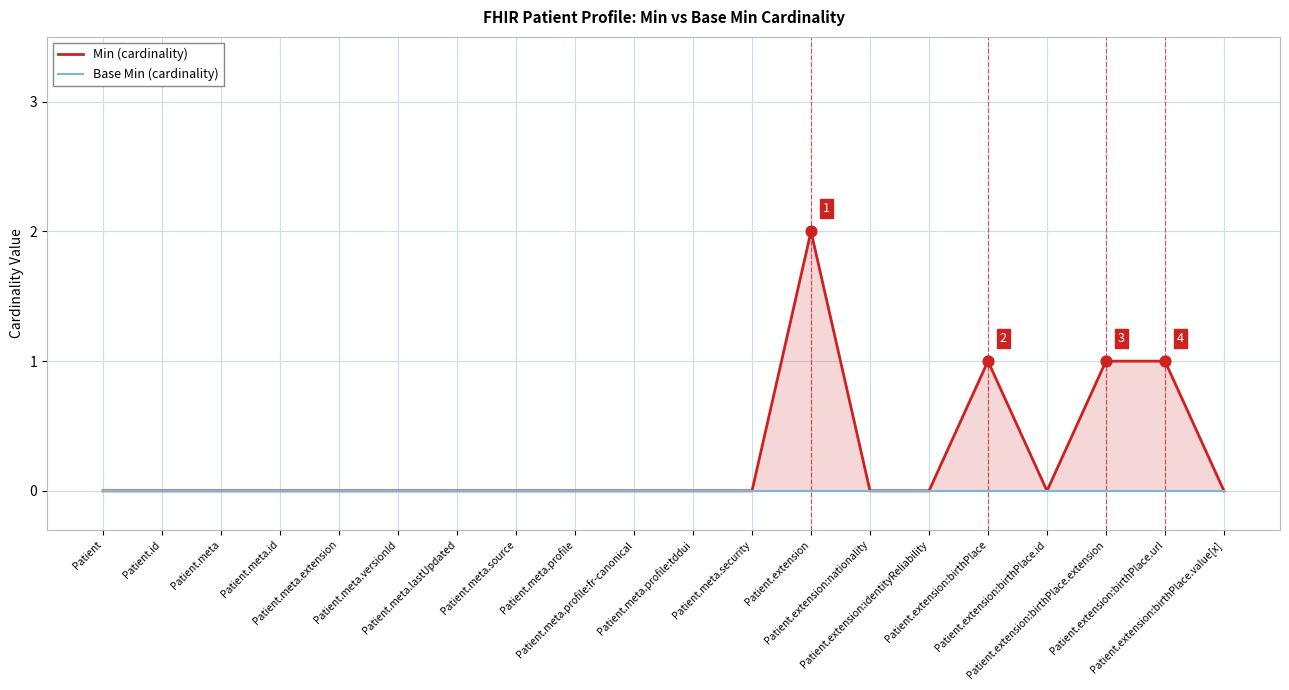

Which series has the widest spread of Y values?

Min (cardinality)